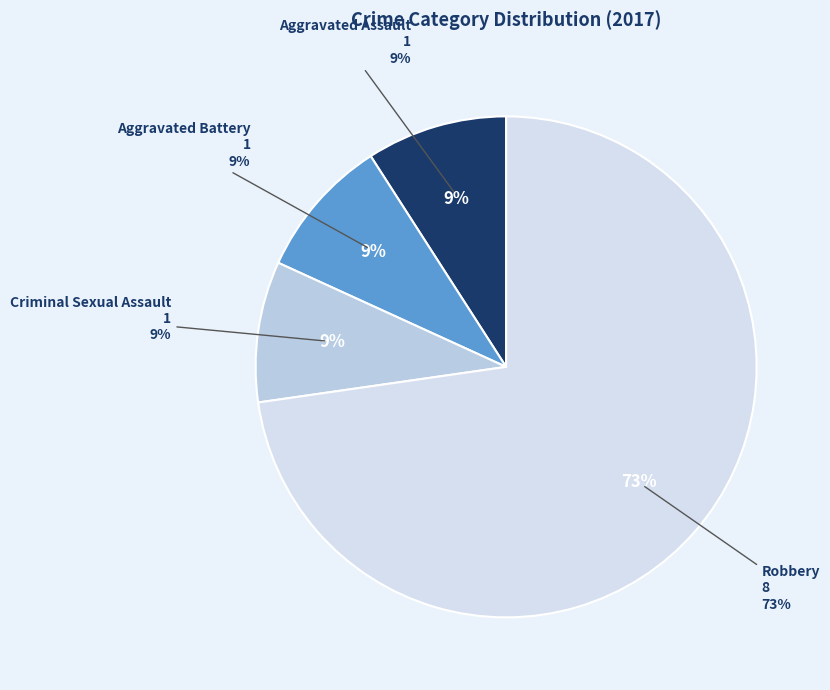

To the nearest percent, what portion does Aggravated Assault represent?

9%